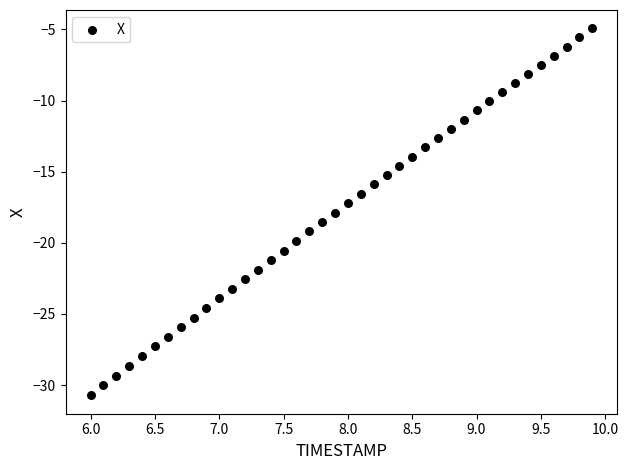

What is the range of X values (max minus min)?

3.9